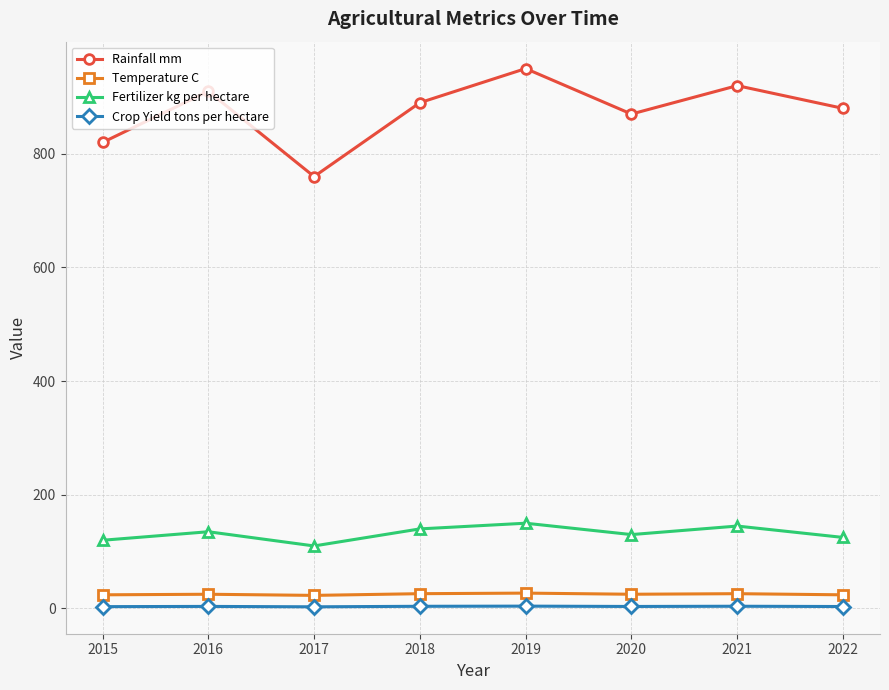

The value of Temperature C at 2019 is 27.0. True or false?

True